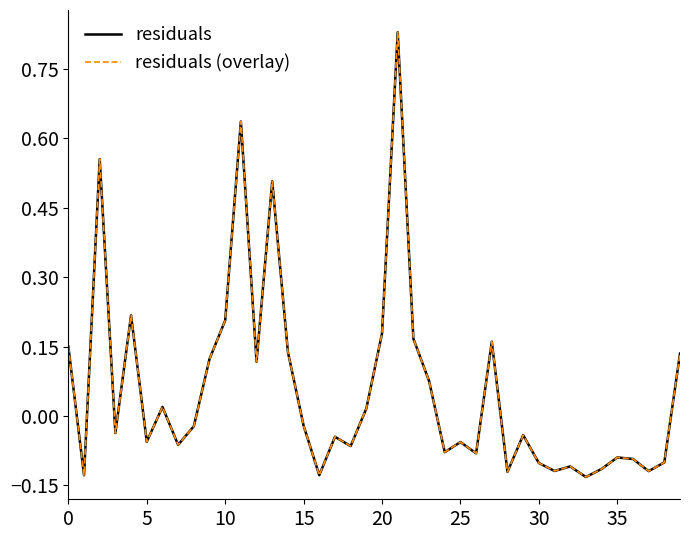

Is this an area chart (filled region under the line)?

No